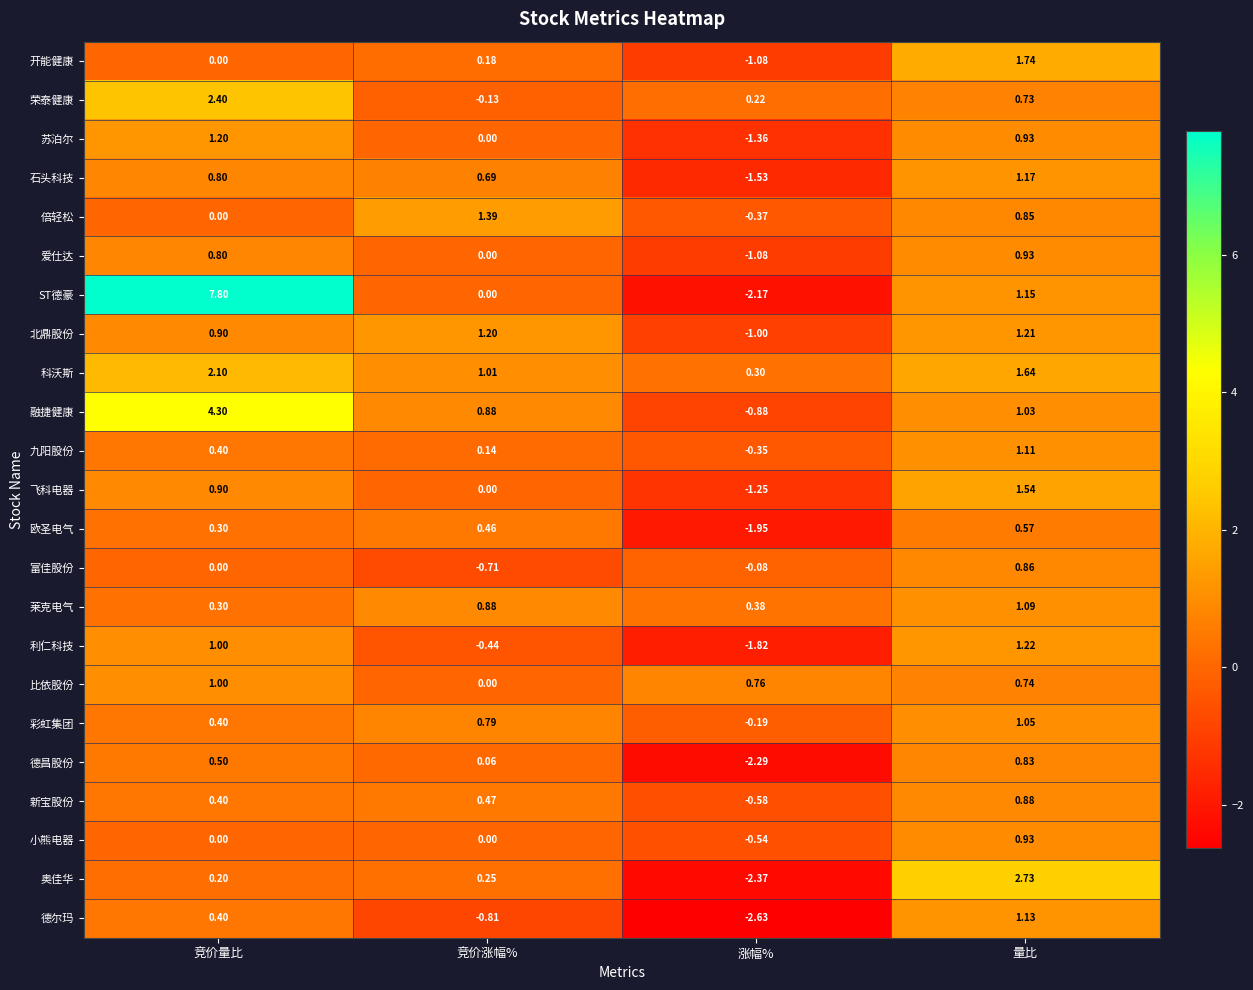

How many categories are shown in the chart?

4